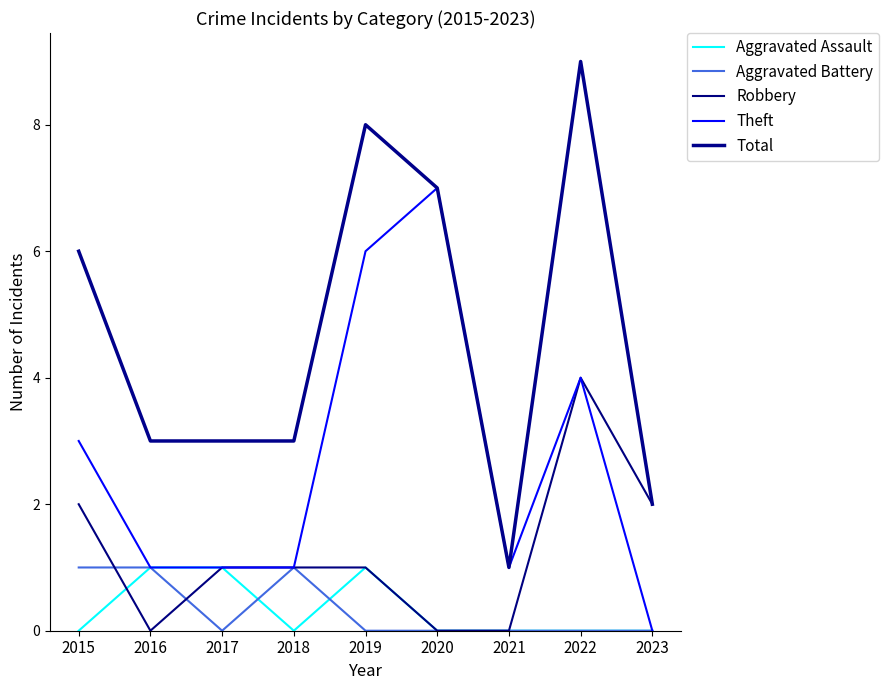

How many lines are shown in the chart?

5